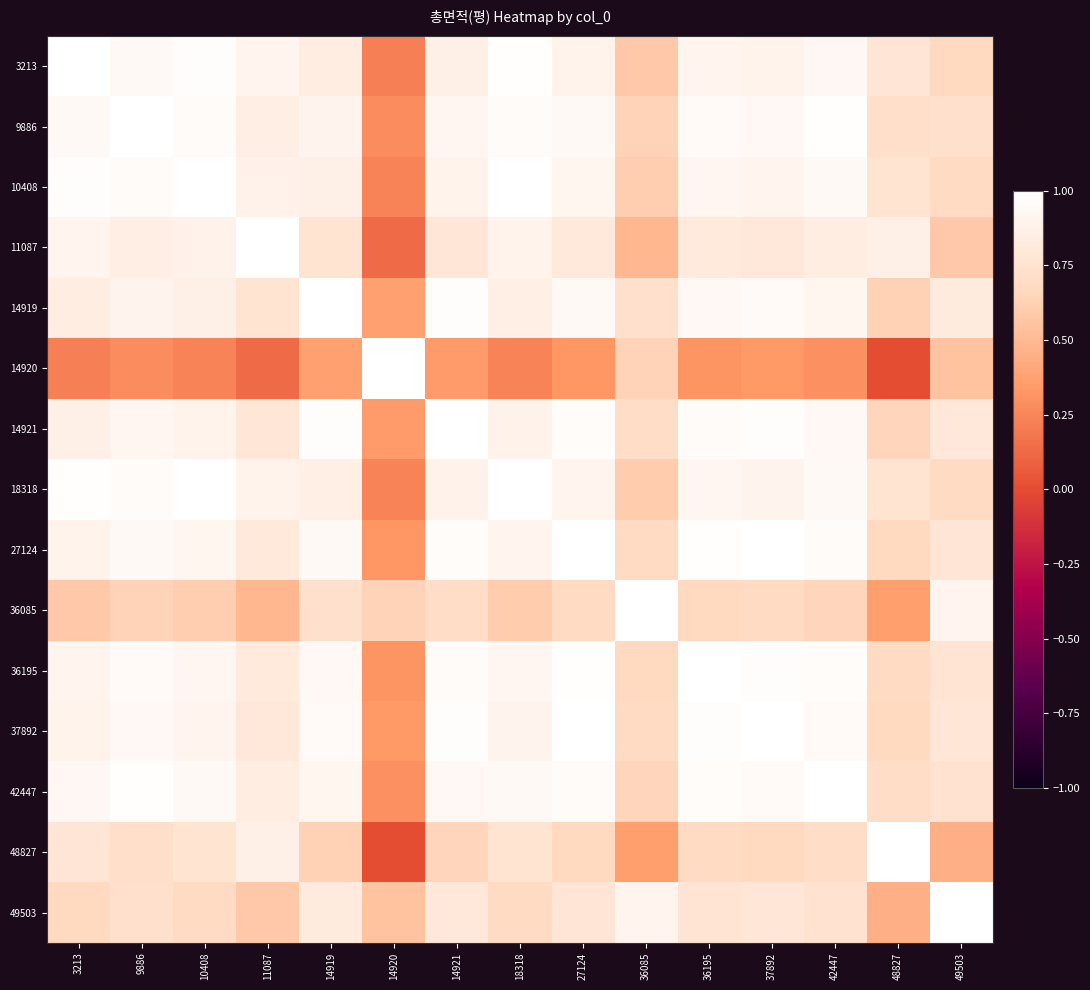

How many distinct data groups are displayed?

15